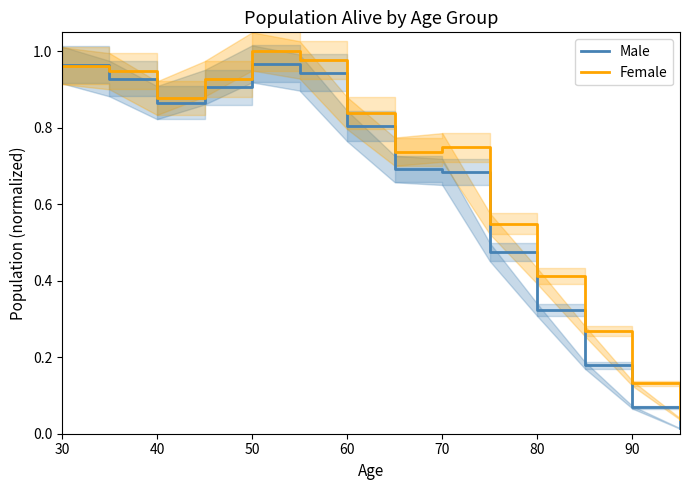

At how many categories does at least one series exceed 0?

14